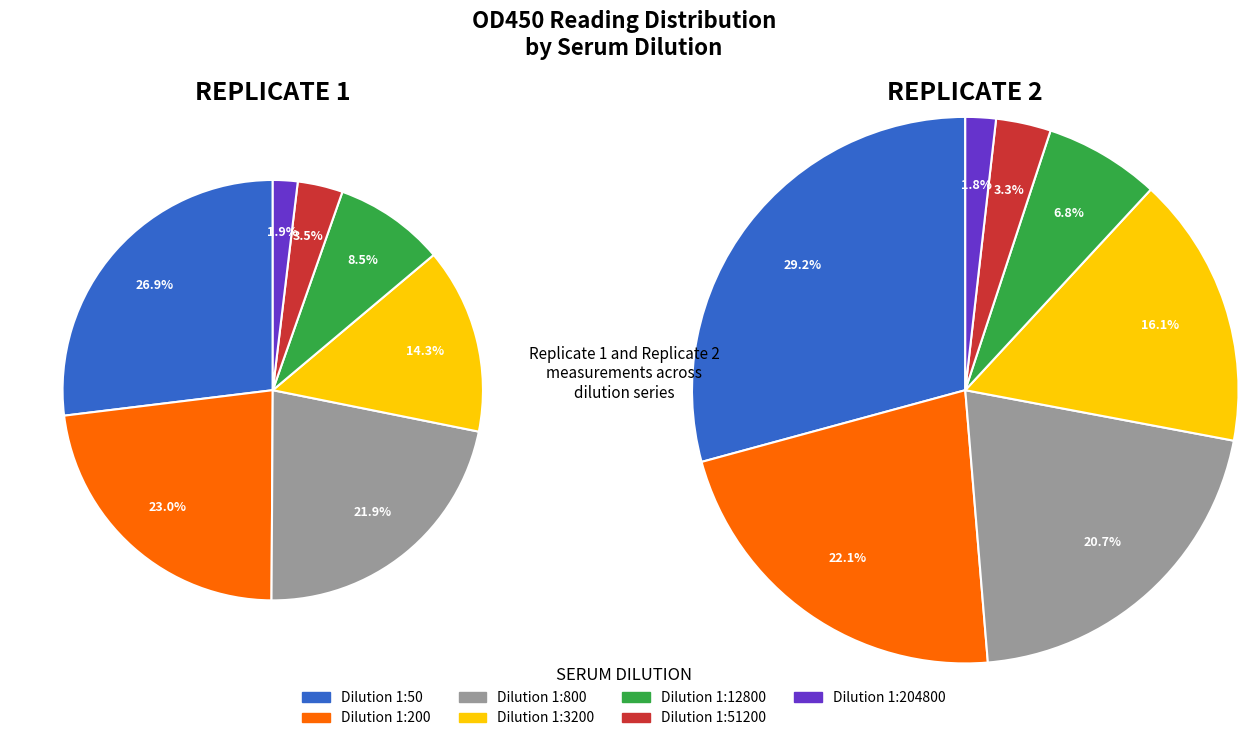

Which category has the biggest portion of the pie?

50